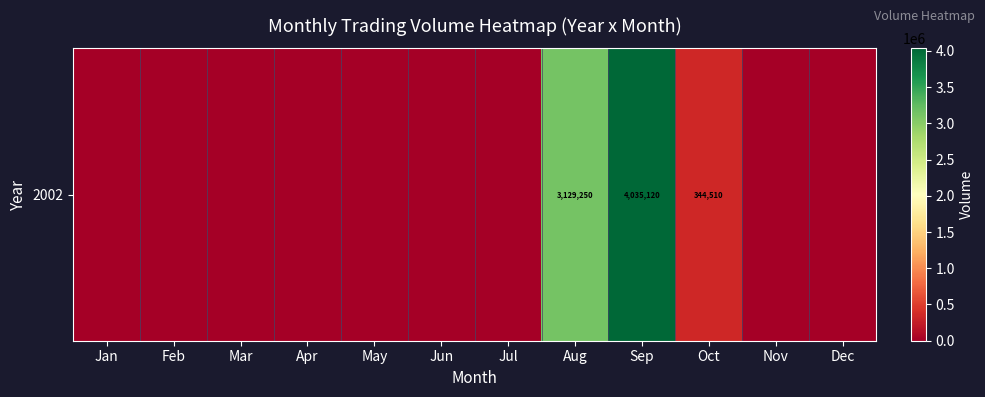

Which label corresponds to the largest value in the chart?

Sep